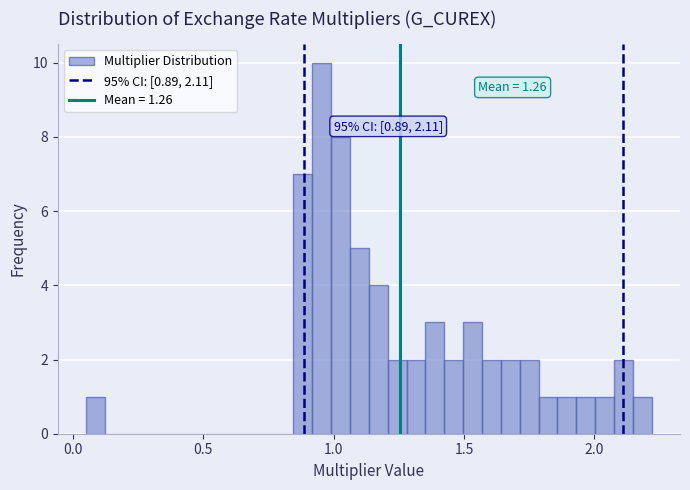

Read against the x-axis, roughly where is the centre of the tallest bar?

0.95